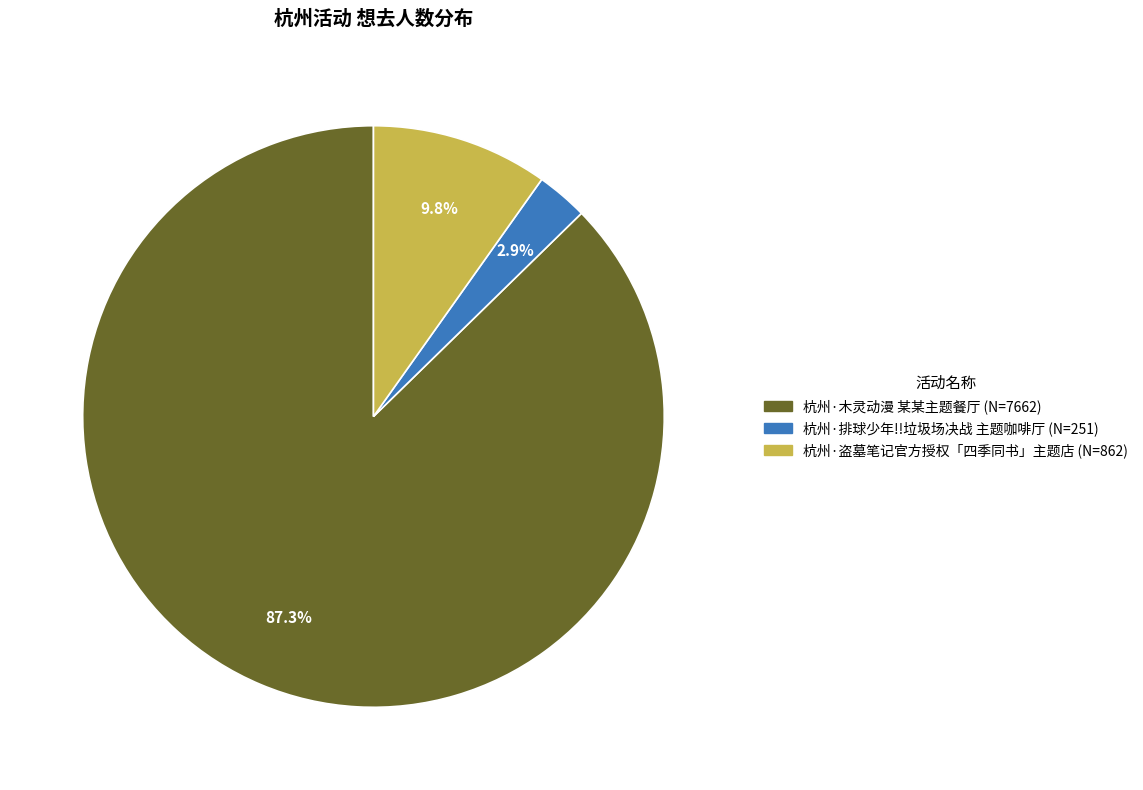

Which category has the biggest portion of the pie?

杭州·木灵动漫 某某主题餐厅